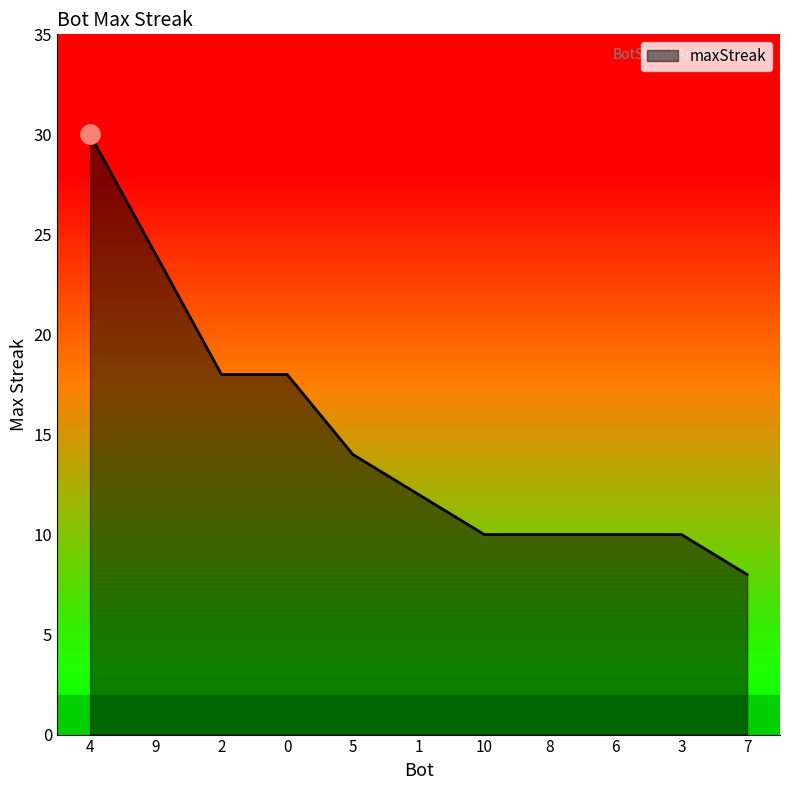

At which label does the data first exceed 12?

4